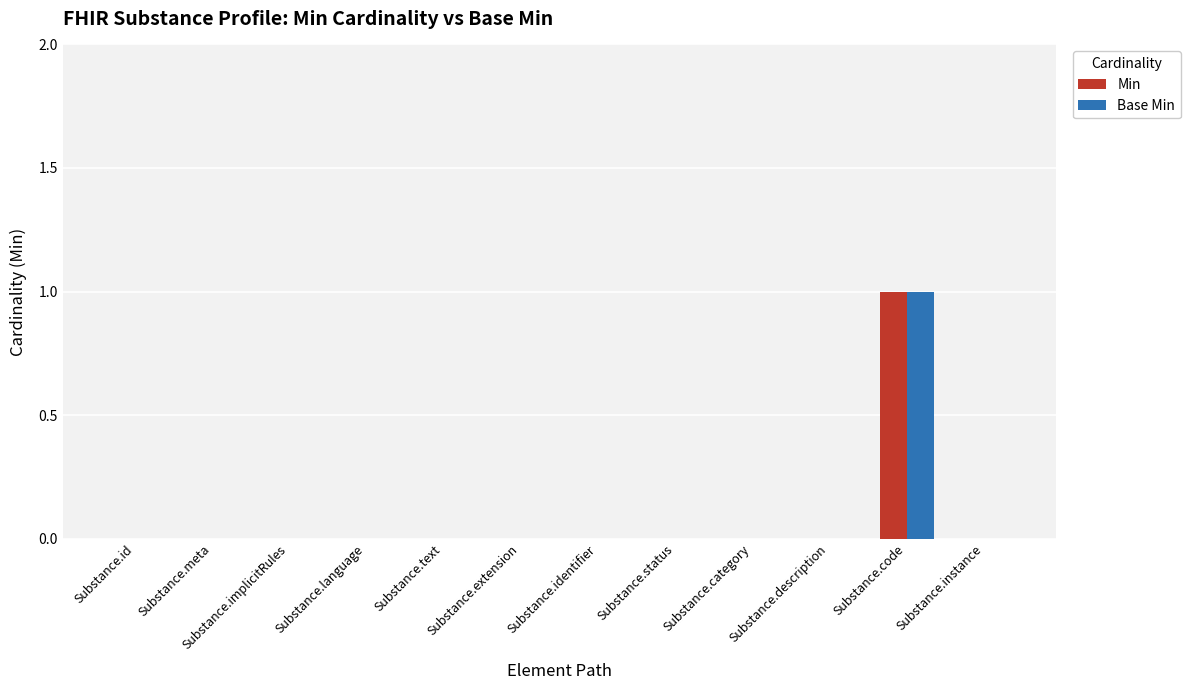

The Min series shows 1 at Substance.meta. True or false?

False